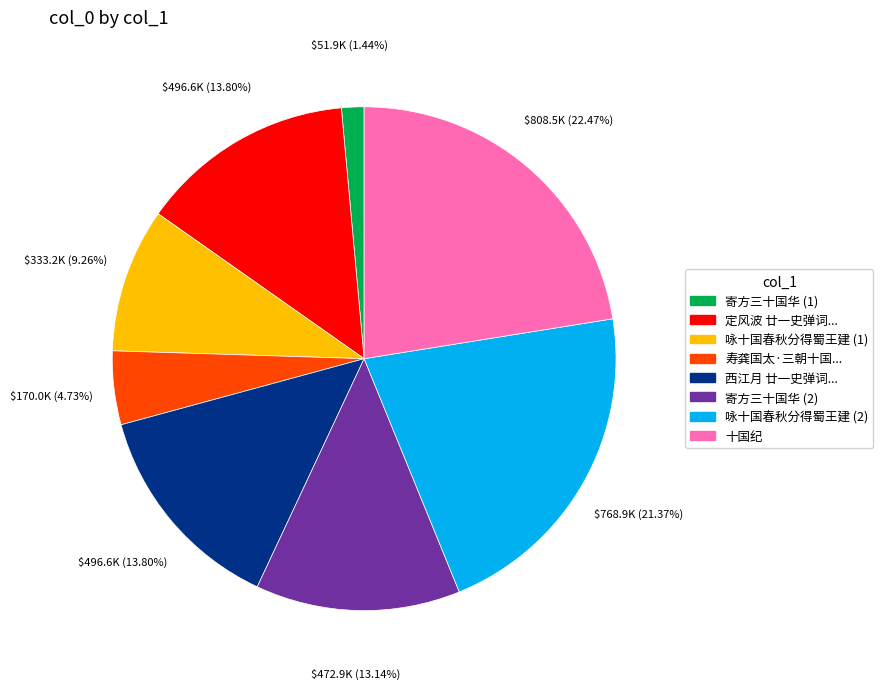

Between 西江月 廿一史弹词... and 寿龚国太·三朝十国..., which is larger?

西江月 廿一史弹词...